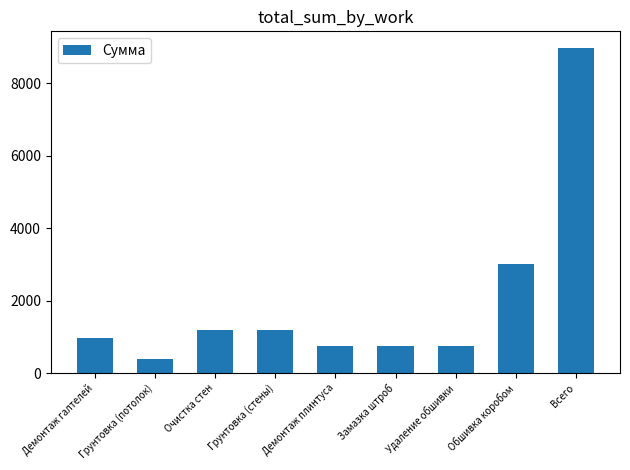

What is the sum of all values?

17969.2